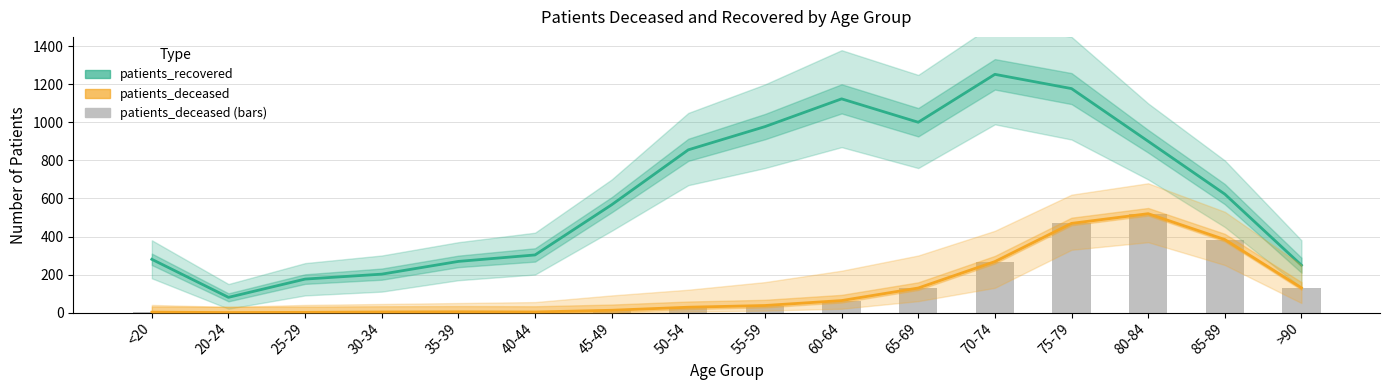

What are all the series names shown in the legend?

patients_recovered, patients_deceased